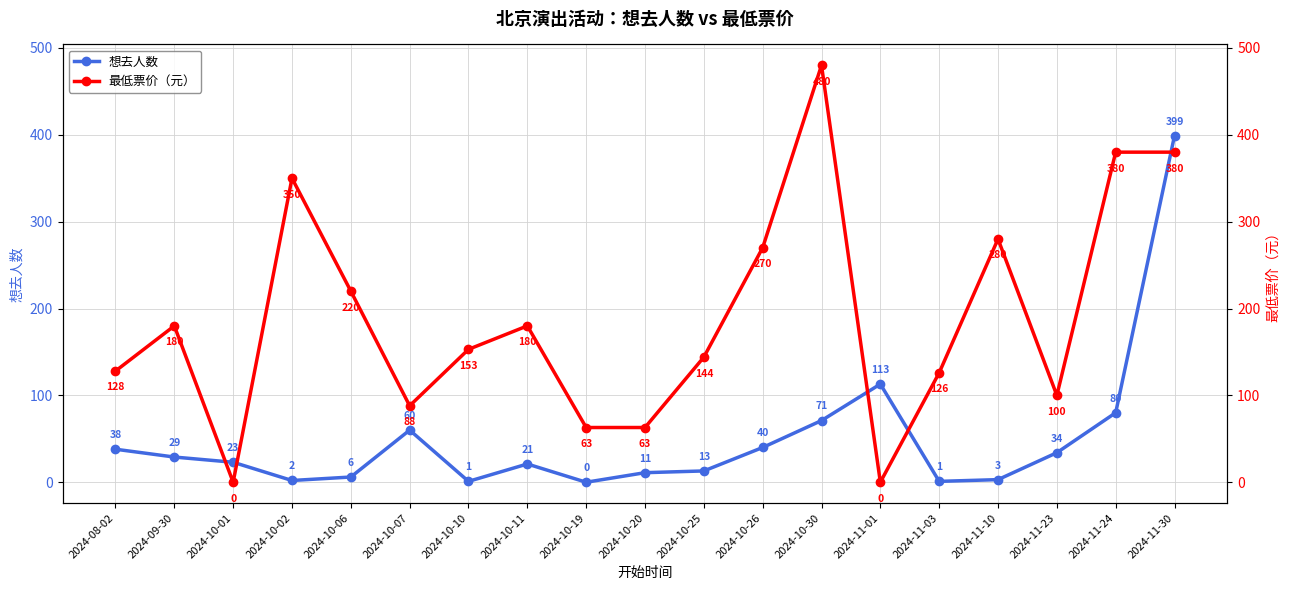

List the series in order of their overall mean, lowest first.

想去人数, 最低票价（元）